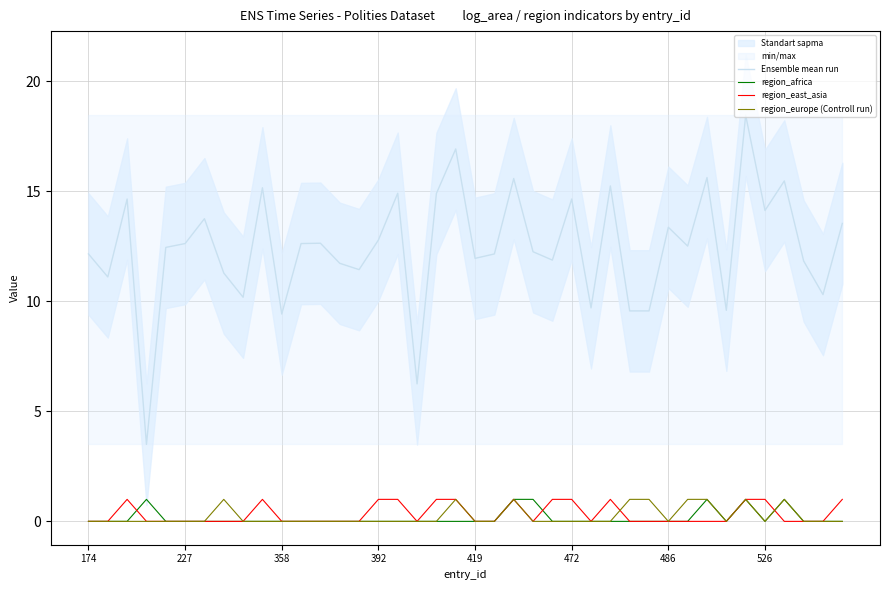

How many data points in Ensemble mean run are above 12?

24